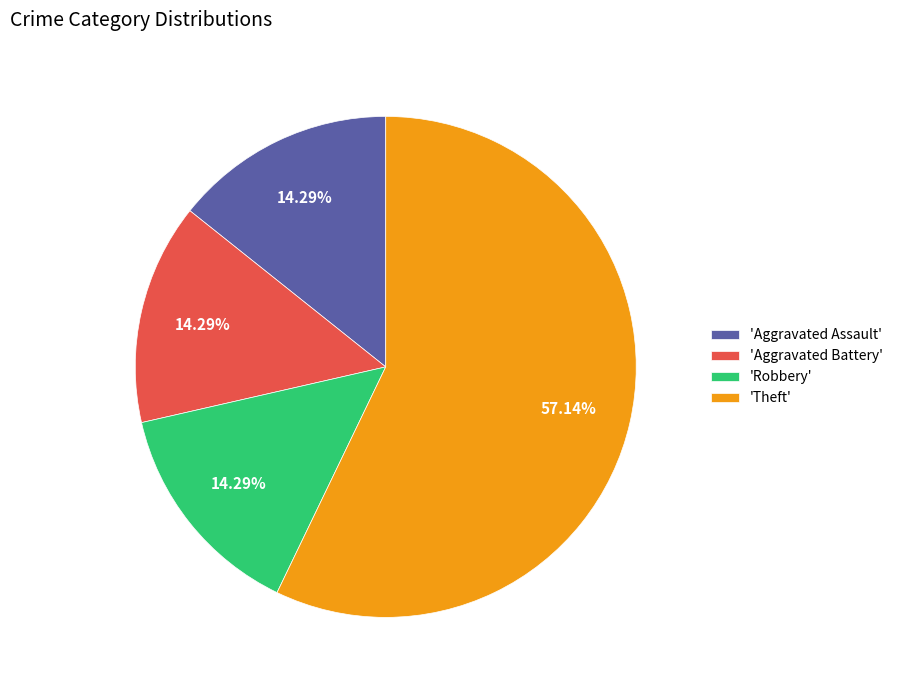

To the nearest percent, what is the average slice percentage?

25%